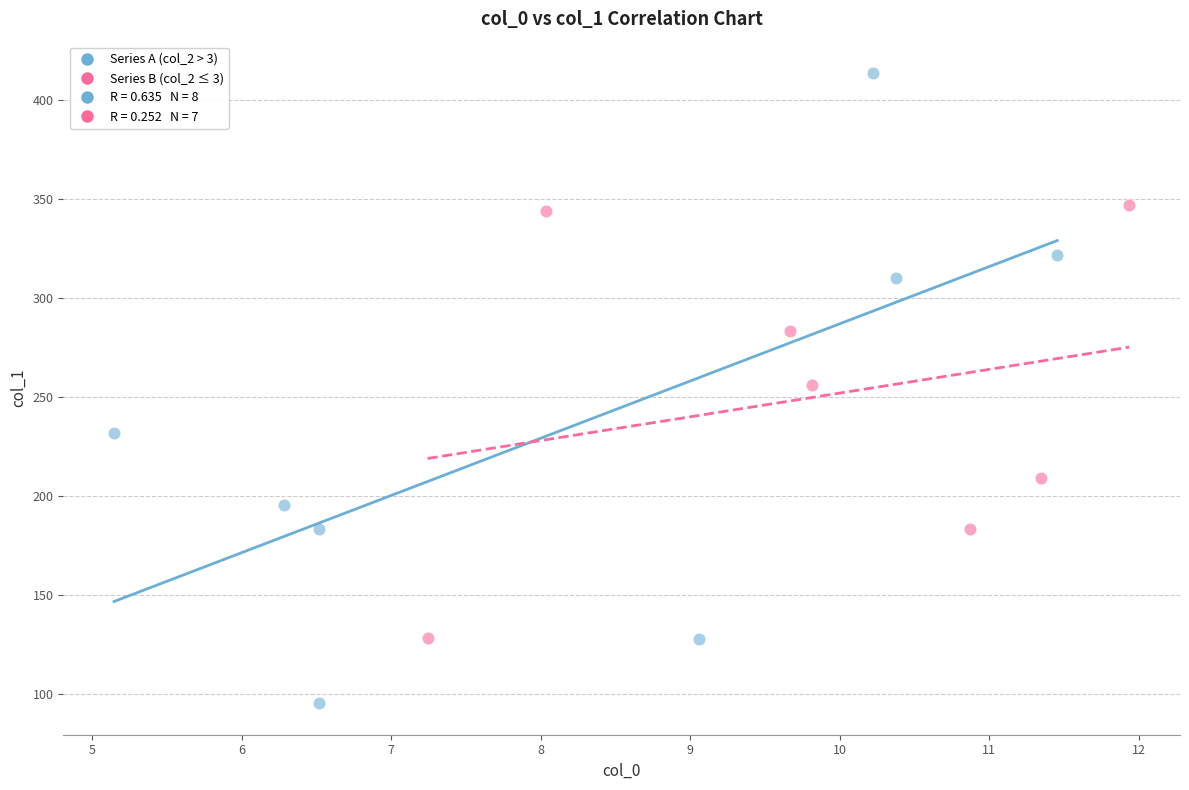

Which series reaches the minimum Y coordinate?

Series A (col_2 > 3)